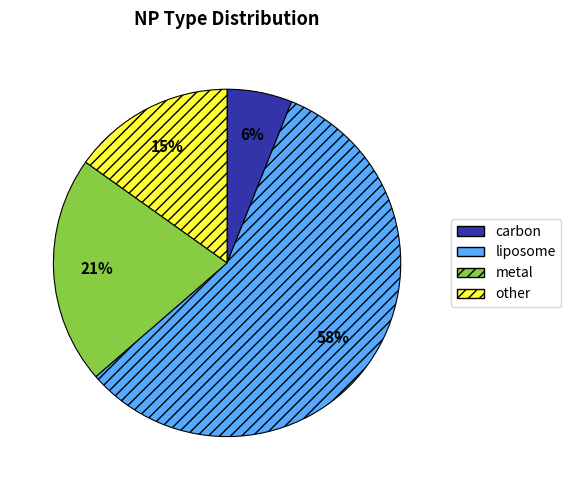

Is the sum of metal and other greater than half?

No